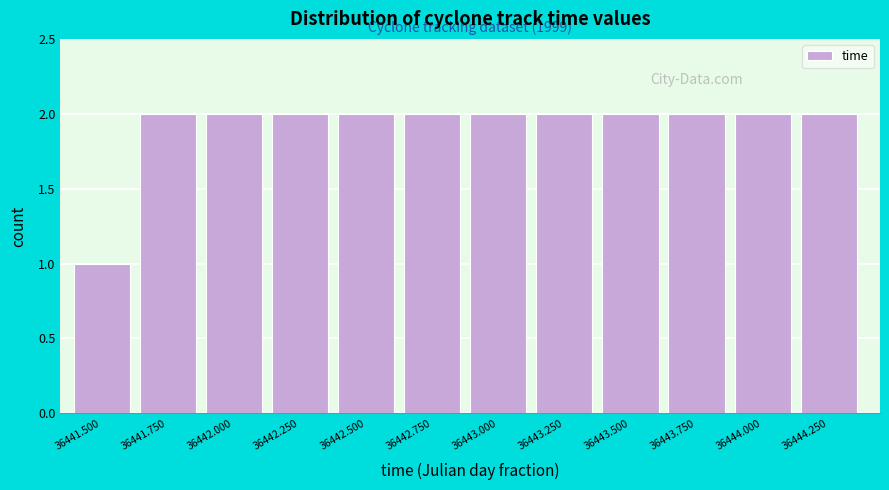

Reading left to right, extract all data points from this chart.

36441.500=1	36441.750=2	36442.000=2	36442.250=2	36442.500=2	36442.750=2	36443.000=2	36443.250=2	36443.500=2	36443.750=2	36444.000=2	36444.250=2